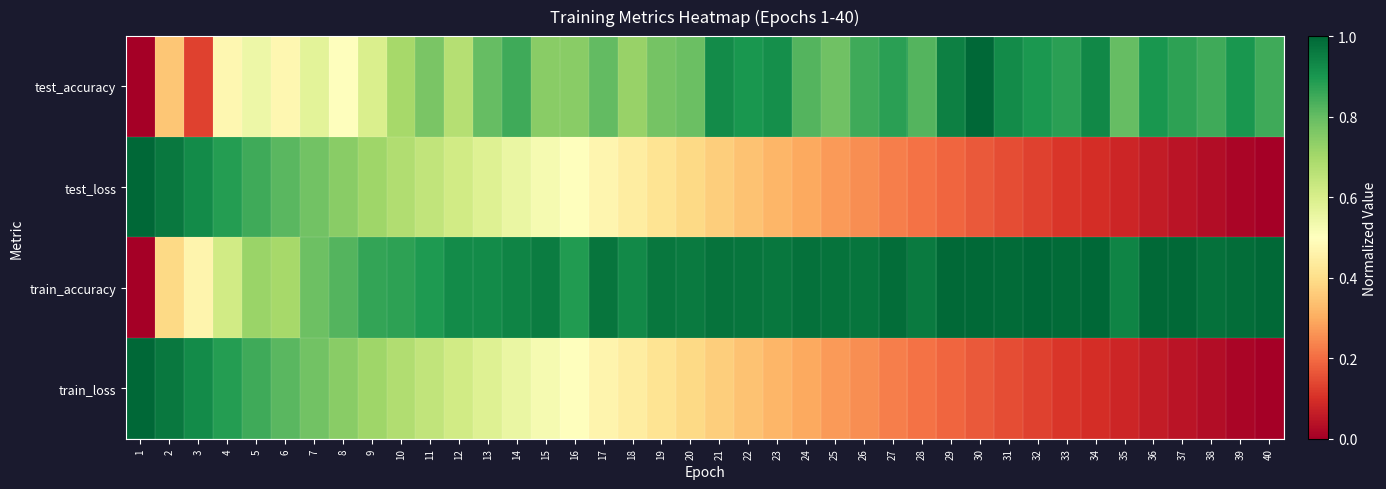

Which category has the lowest value across all series?

1